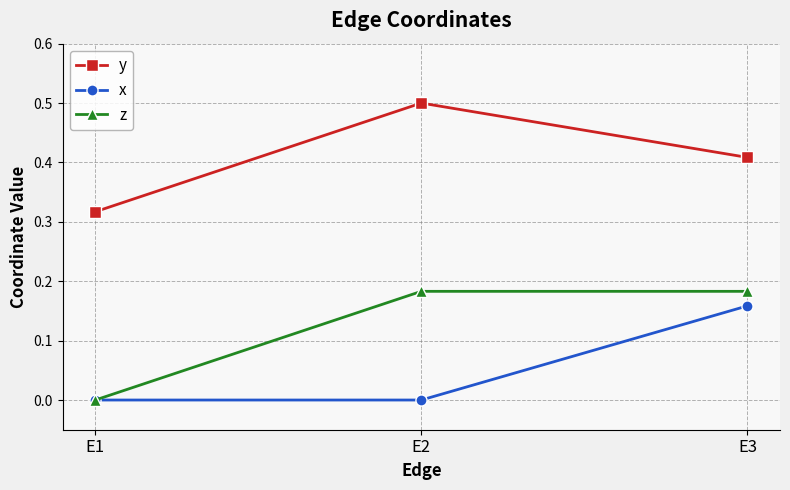

The x series shows -0.1 at E2. True or false?

False